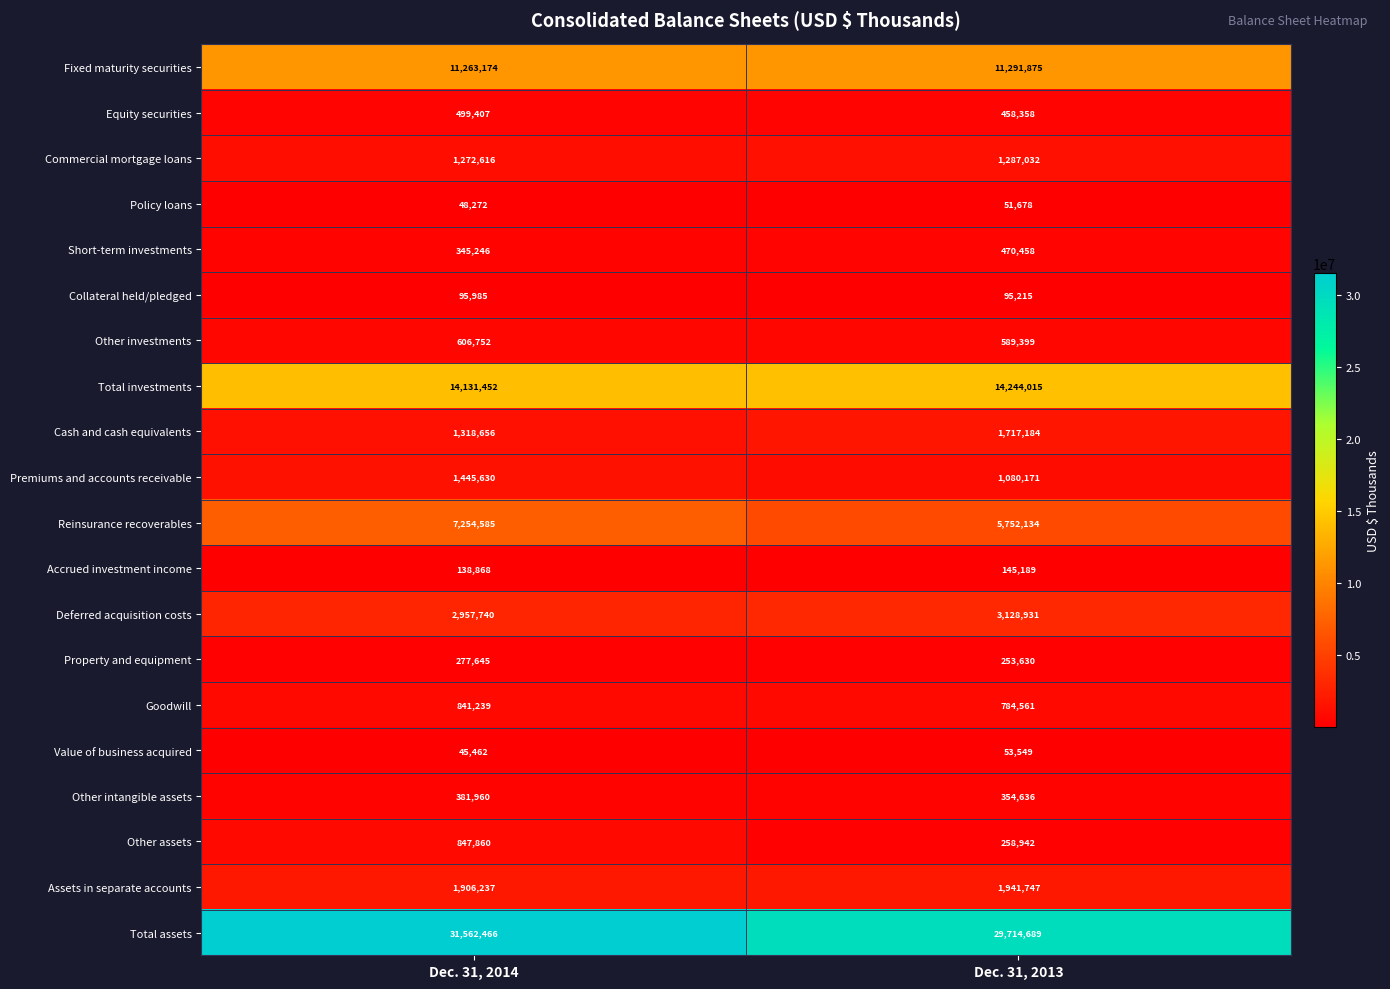

List the series in order of their peak value, highest first.

Total assets, Total investments, Fixed maturity securities, Reinsurance recoverables, Deferred acquisition costs, Assets in separate accounts, Cash and cash equivalents, Premiums and accounts receivable, Commercial mortgage loans, Other assets, Goodwill, Other investments, Equity securities, Short-term investments, Other intangible assets, Property and equipment, Accrued investment income, Collateral held/pledged, Value of business acquired, Policy loans